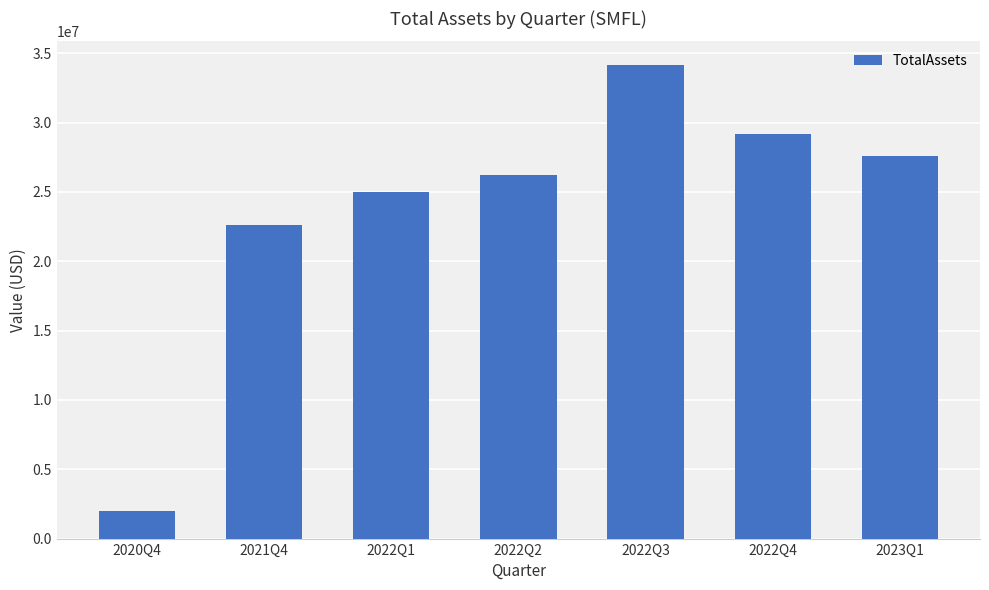

How many distinct data groups are displayed?

1